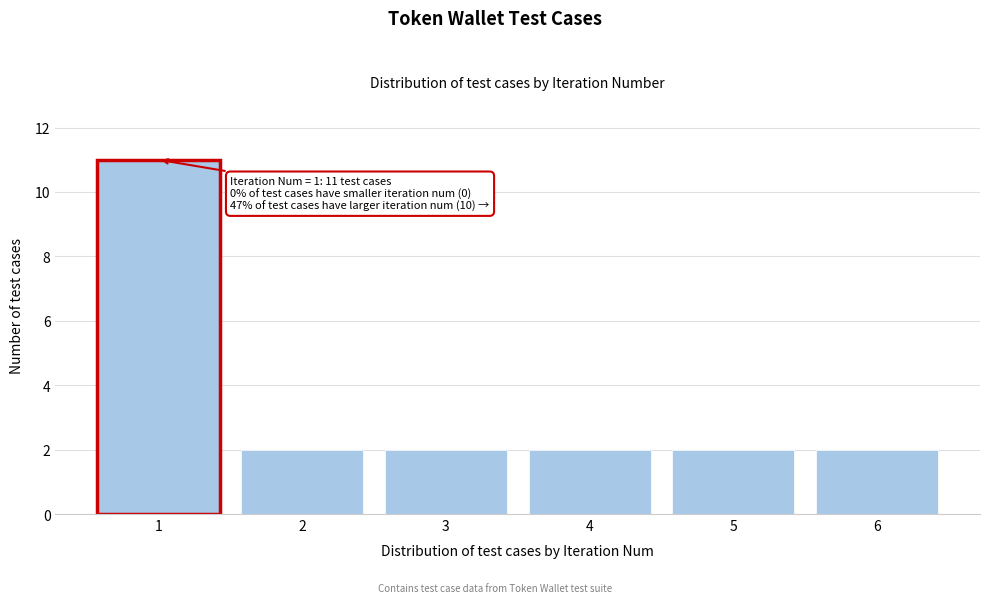

Reading left to right, what are all the values shown in this chart?

11	2	2	2	2	2